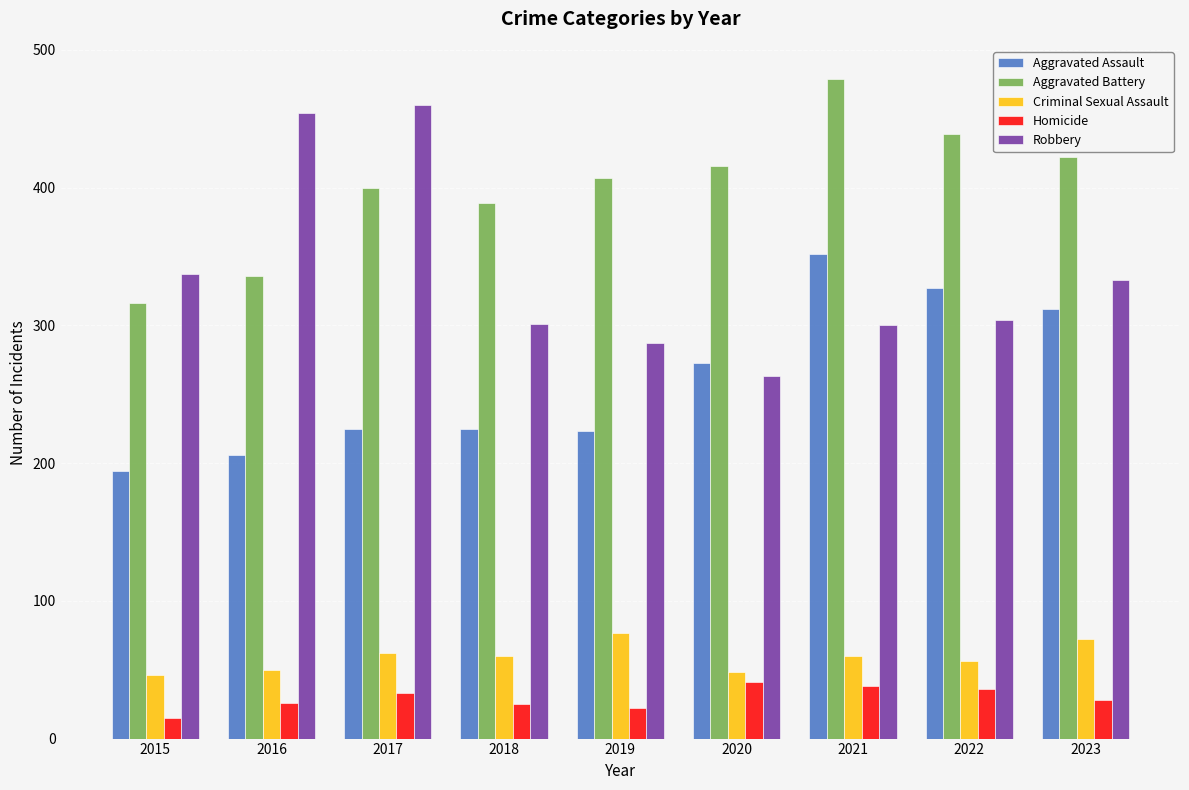

Where does the Criminal Sexual Assault series first go above 60?

2017